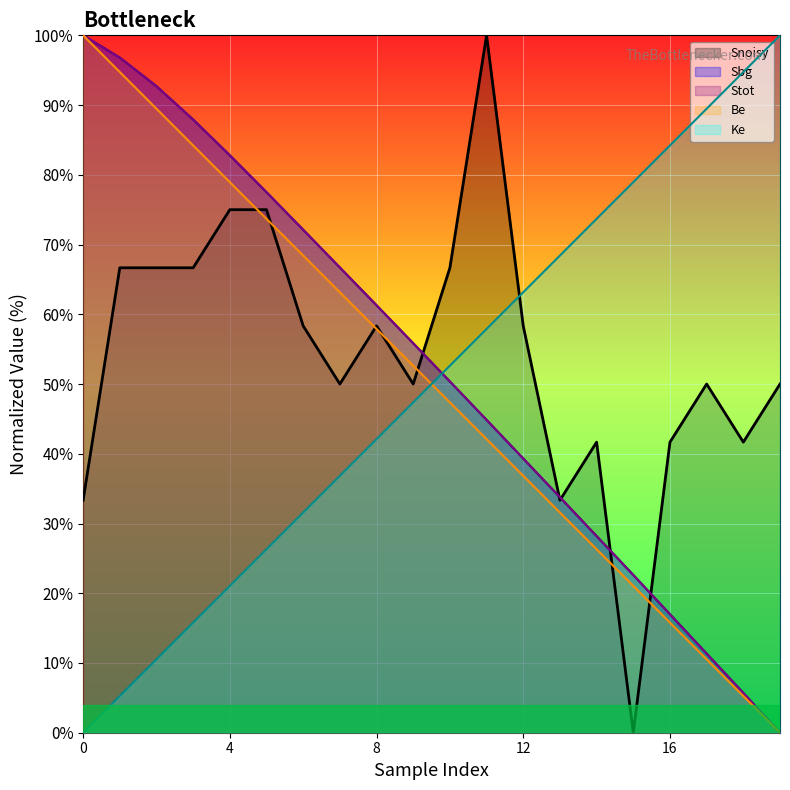

Is the value of Ke at 2 greater than the value of Stot at 6?

No